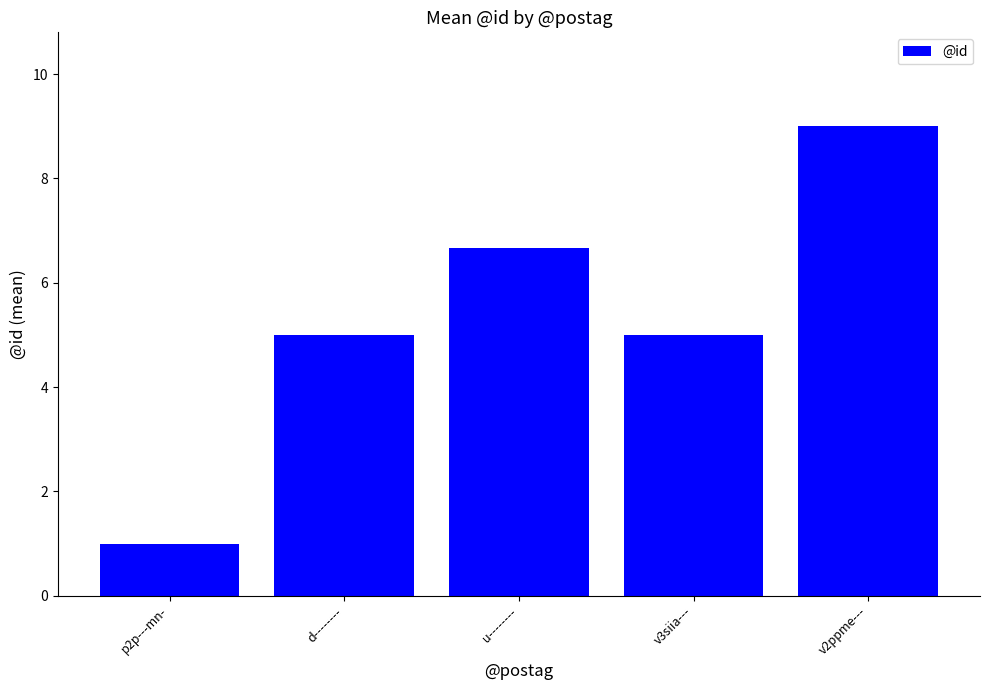

The value at u-------- is 6.7. True or false?

True